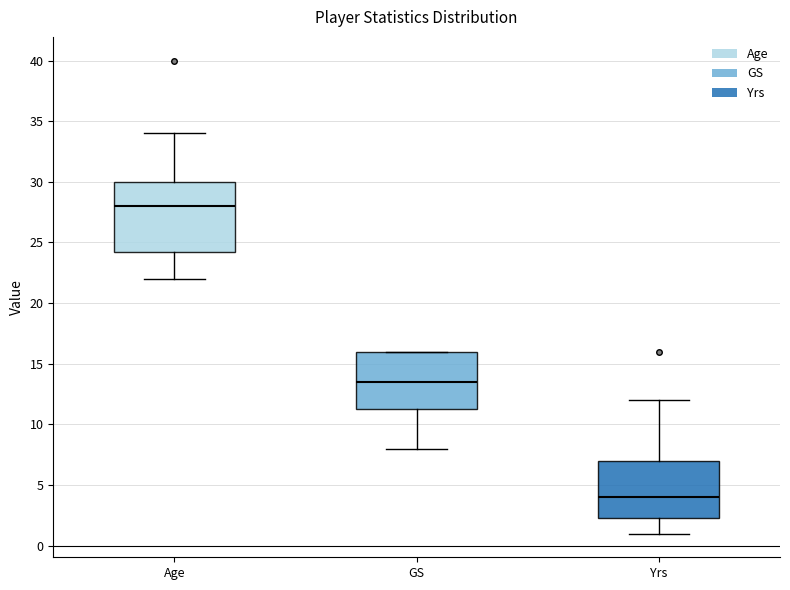

Comparing the boxes themselves (not the whiskers), which one is the tallest?

Age